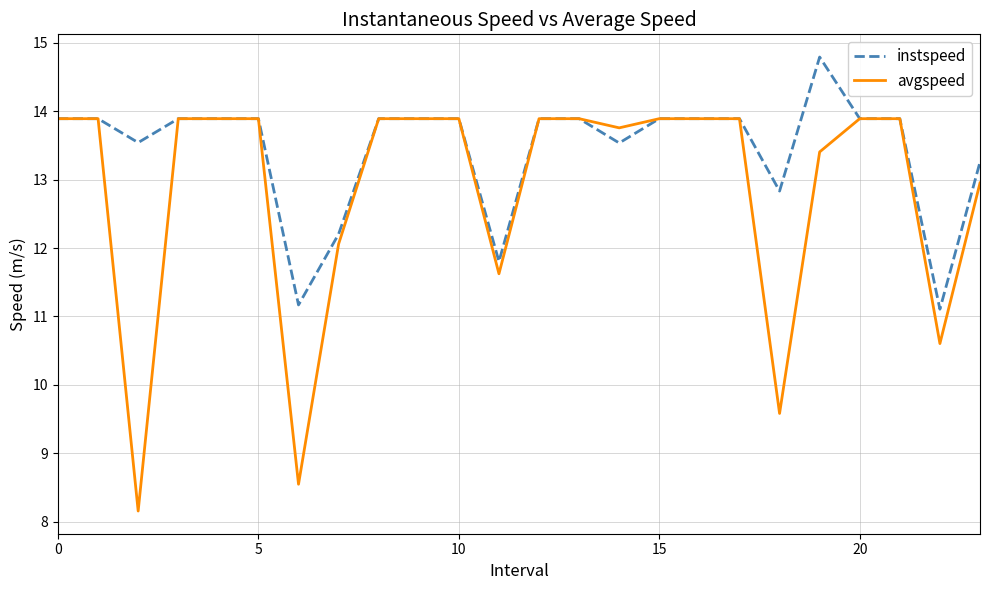

Which series has the largest range (max minus min)?

avgspeed